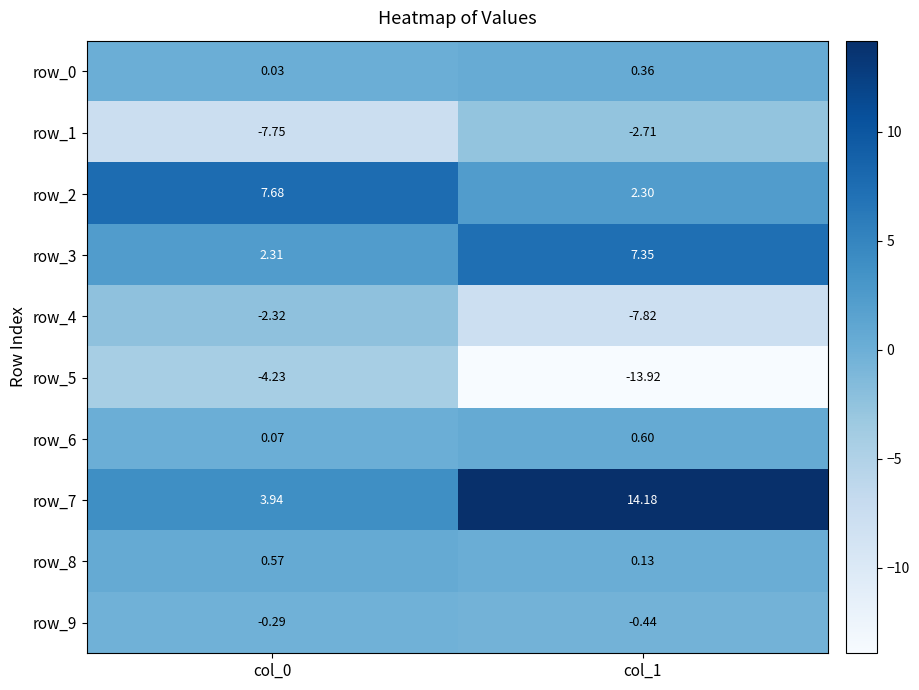

Is the value of row_4 at col_0 greater than the value of row_8 at col_0?

No